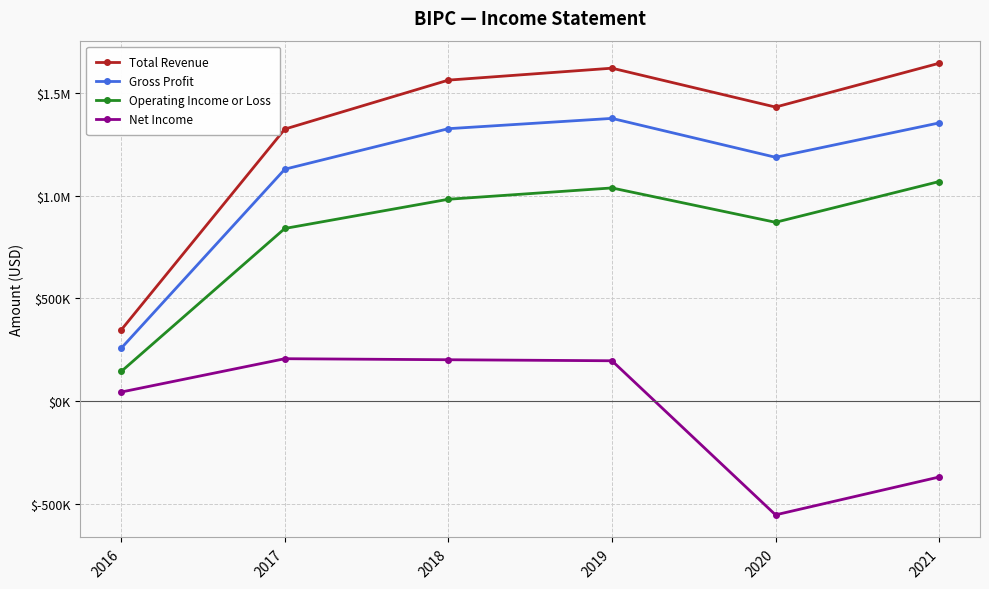

At which category does the chart reach its minimum across all series?

2020